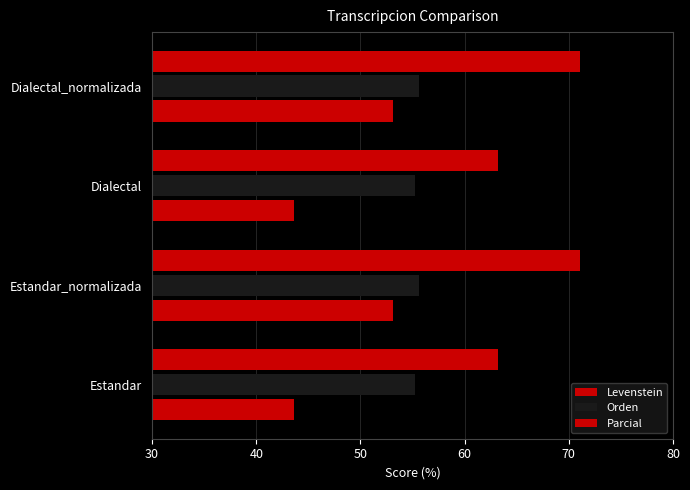

What is the minimum value for Parcial?

63.2